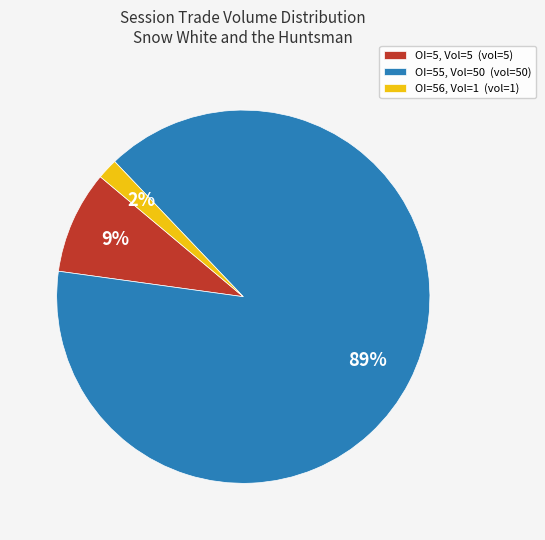

Which slice is the smallest?

OI=56, Vol=1 (vol=1)